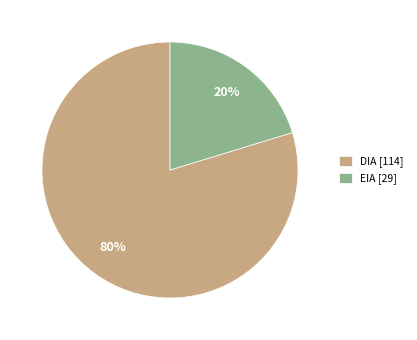

Which category has the biggest portion of the pie?

DIA